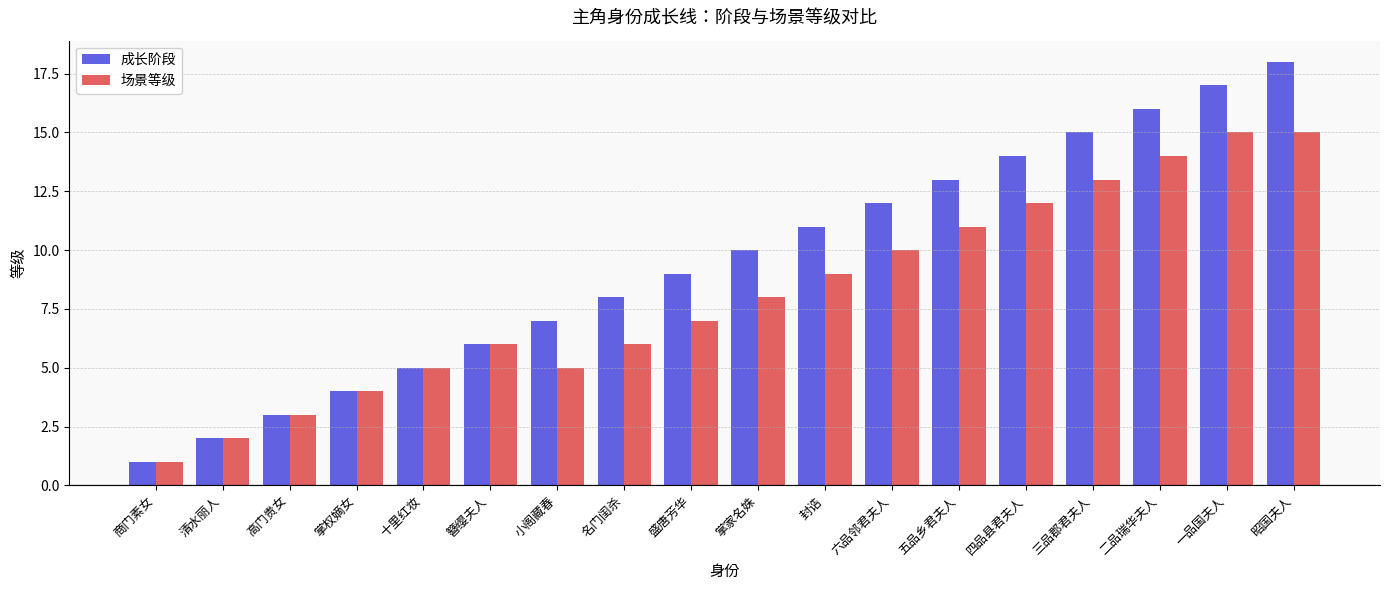

Reading left to right, extract all data points from this chart.

成长阶段: 1	2	3	4	5	6	7	8	9	10	11	12	13	14	15	16	17	18
场景等级: 1	2	3	4	5	6	5	6	7	8	9	10	11	12	13	14	15	15